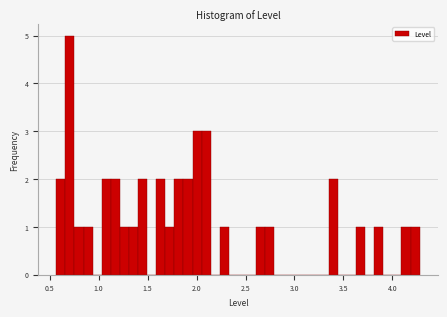

Read against the x-axis, roughly where is the centre of the tallest bar?

0.70